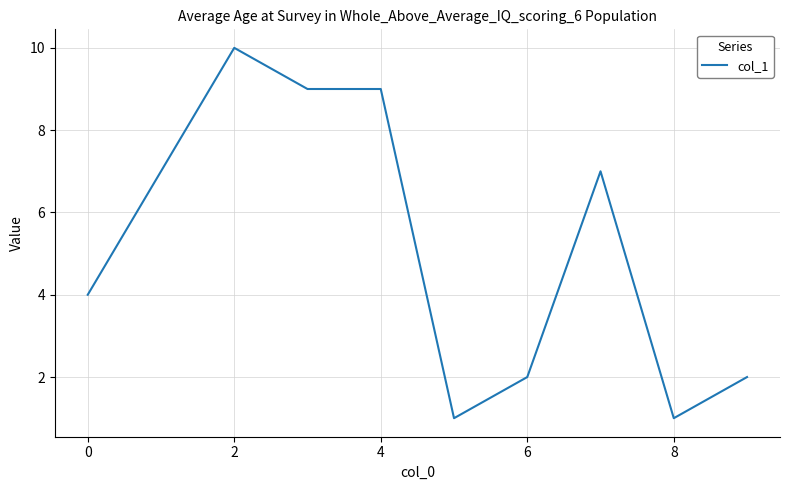

What is the maximum value shown in the chart?

10